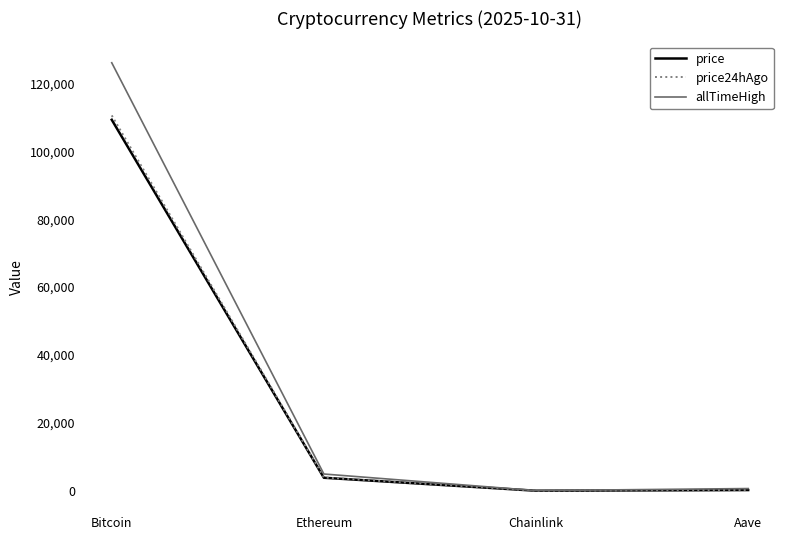

What is the difference between the maximum and minimum values in the price series?

109270.0